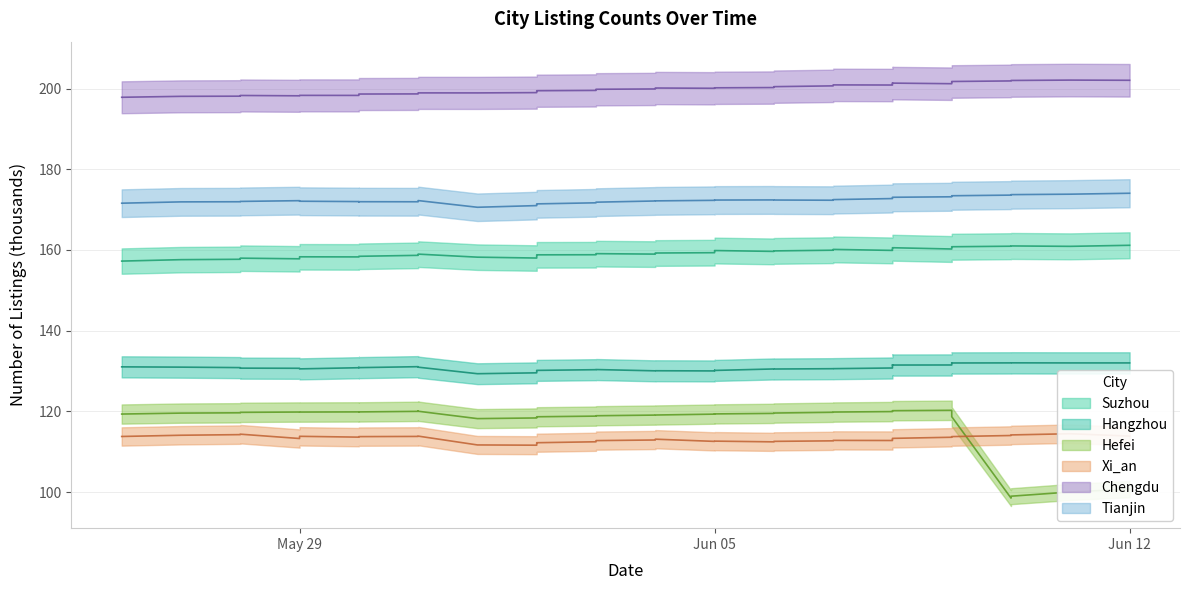

How many lines are shown in the chart?

6